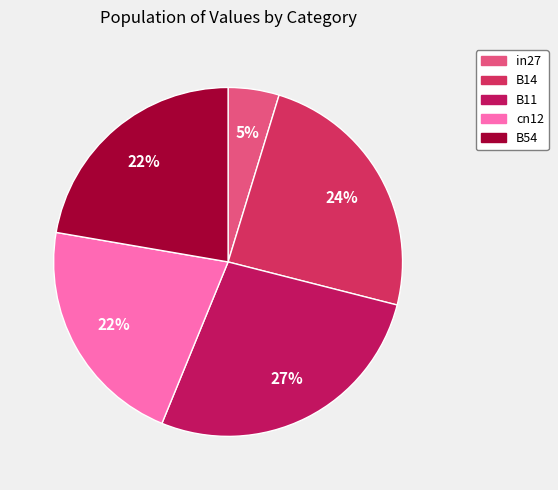

How many segments does this pie chart have?

5